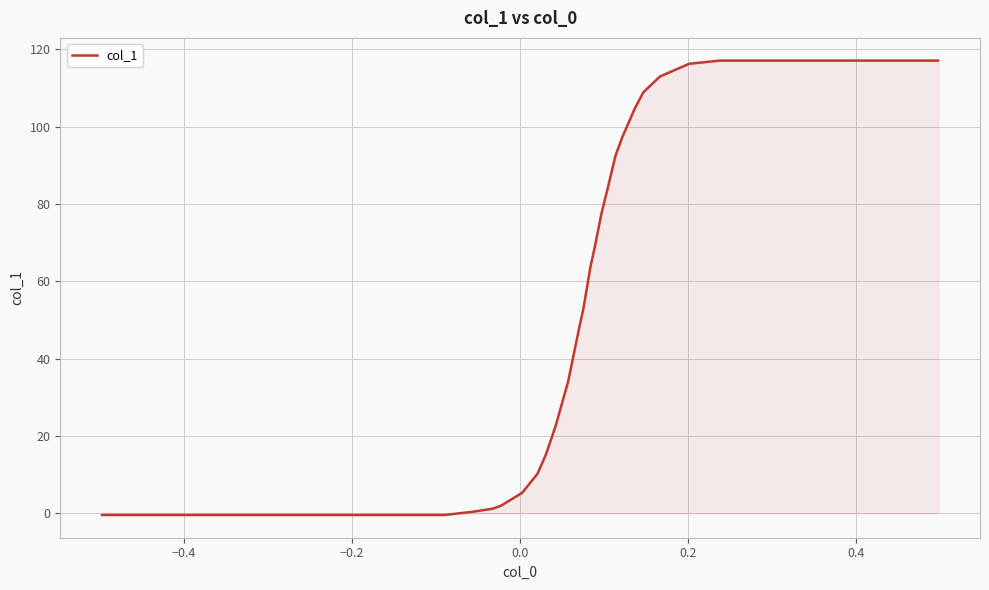

What is the maximum value shown in the chart?

117.1